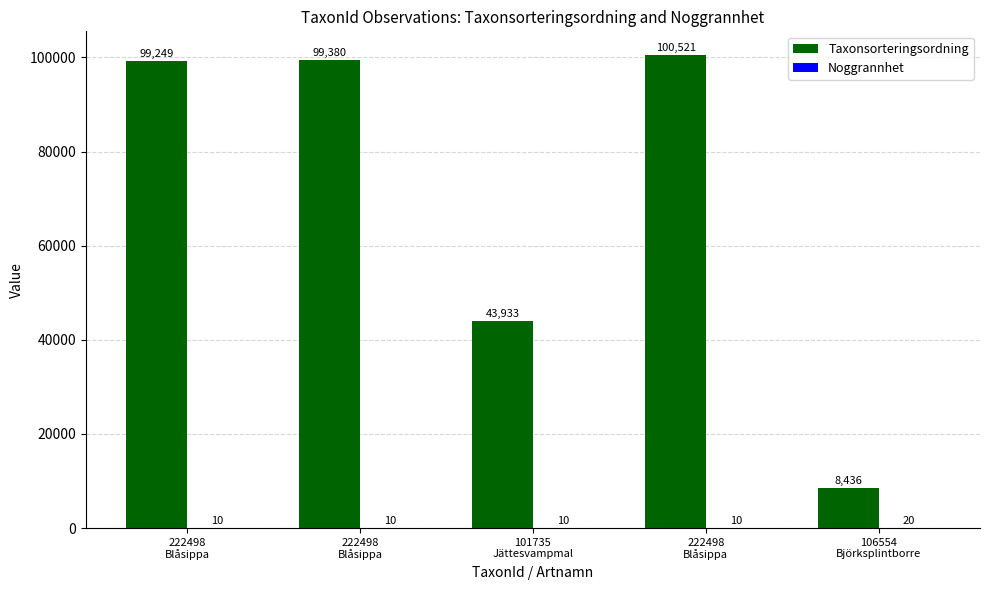

How many categories are shown in the chart?

5